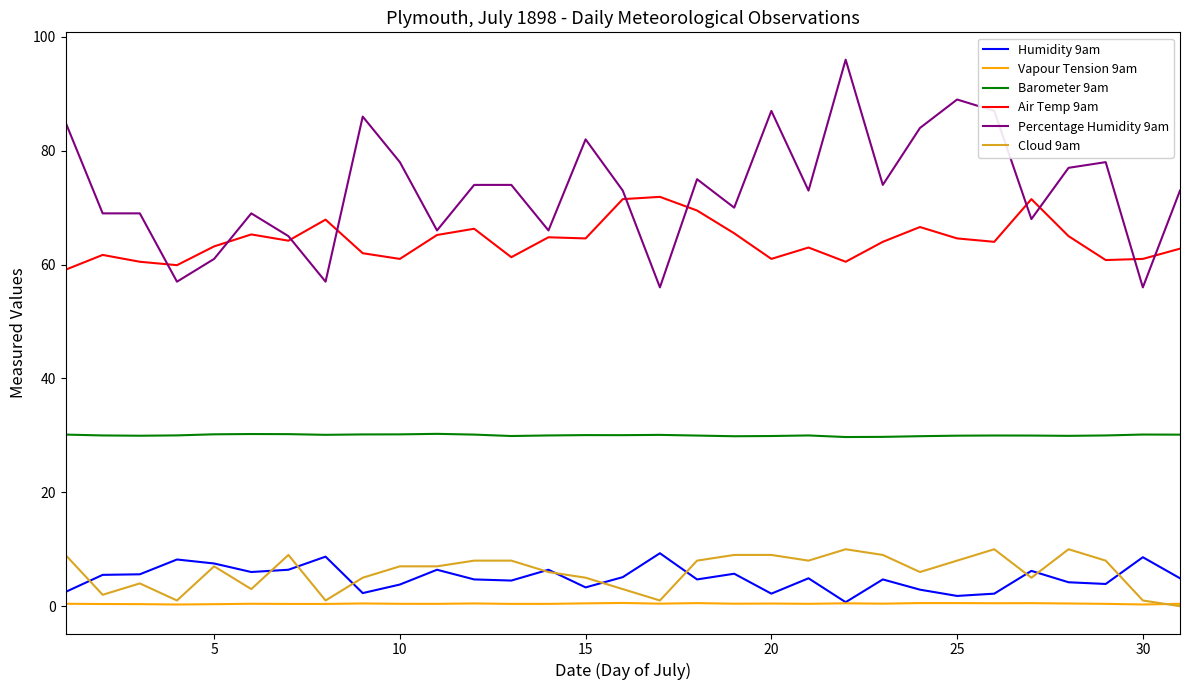

True or false: Barometer 9am and Air Temp 9am cross at least once.

False